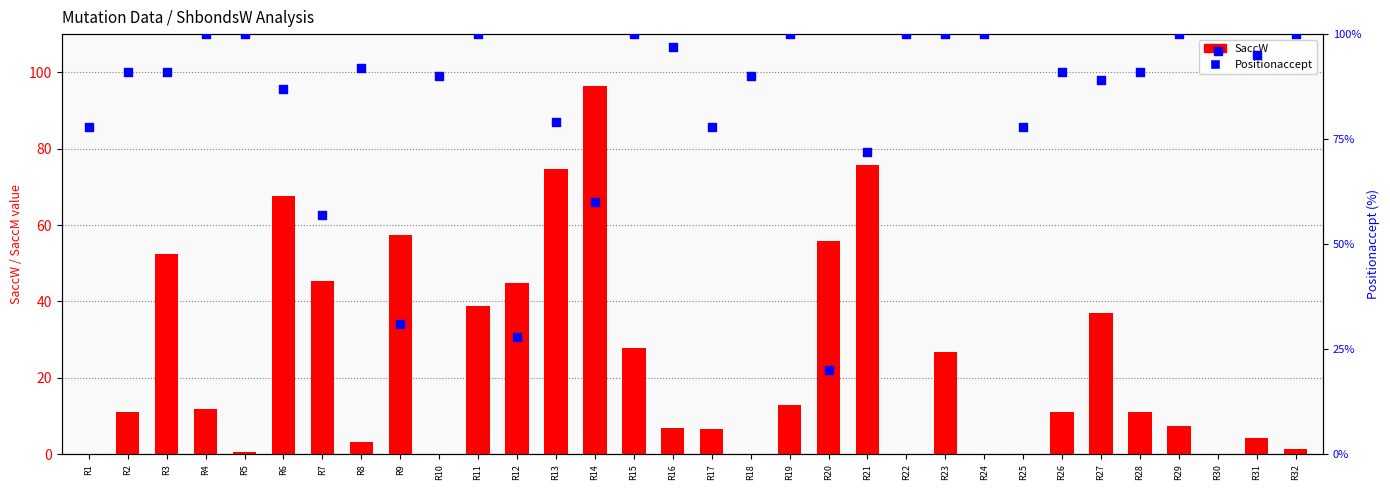

At which category is the sum across all series the highest?

R14